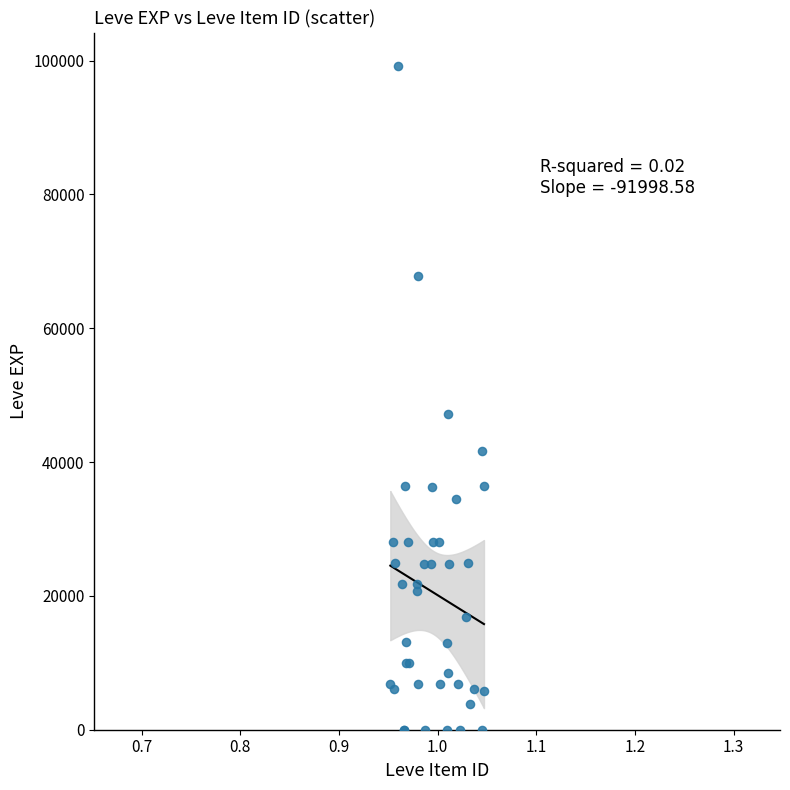

What Y value in the scatter plot is closest to 49610?

47200